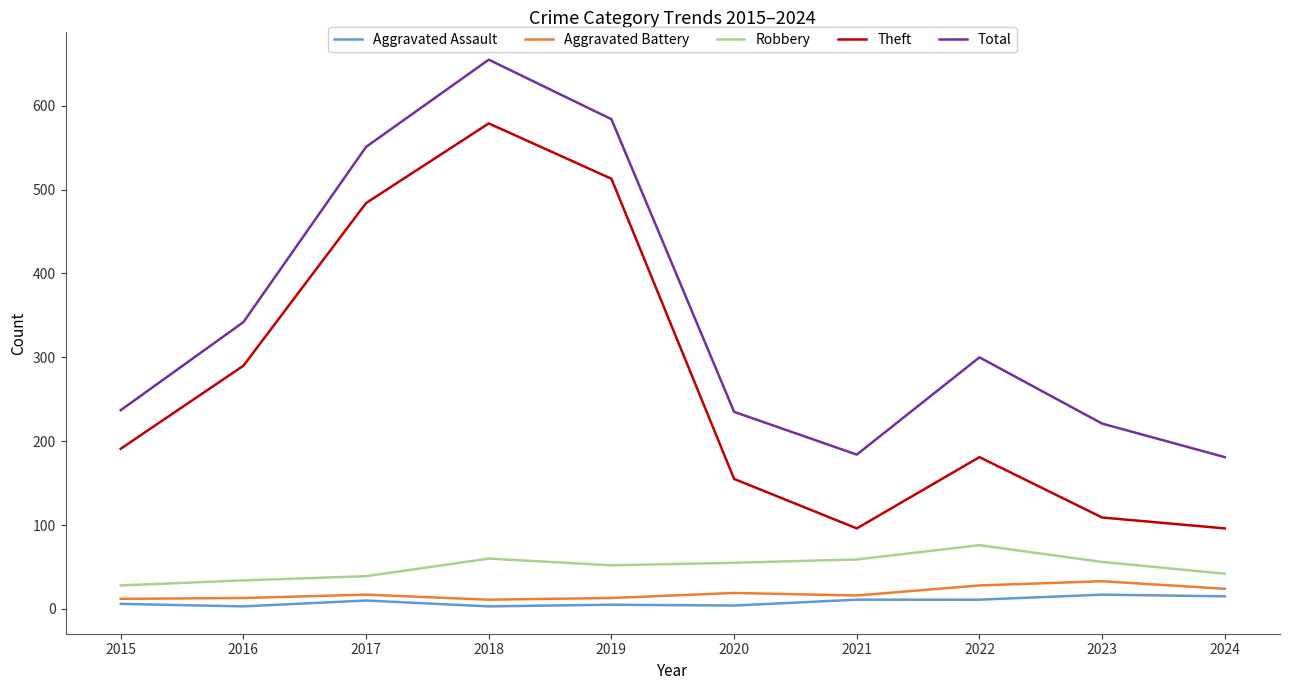

Which series has the largest total across all categories?

Total